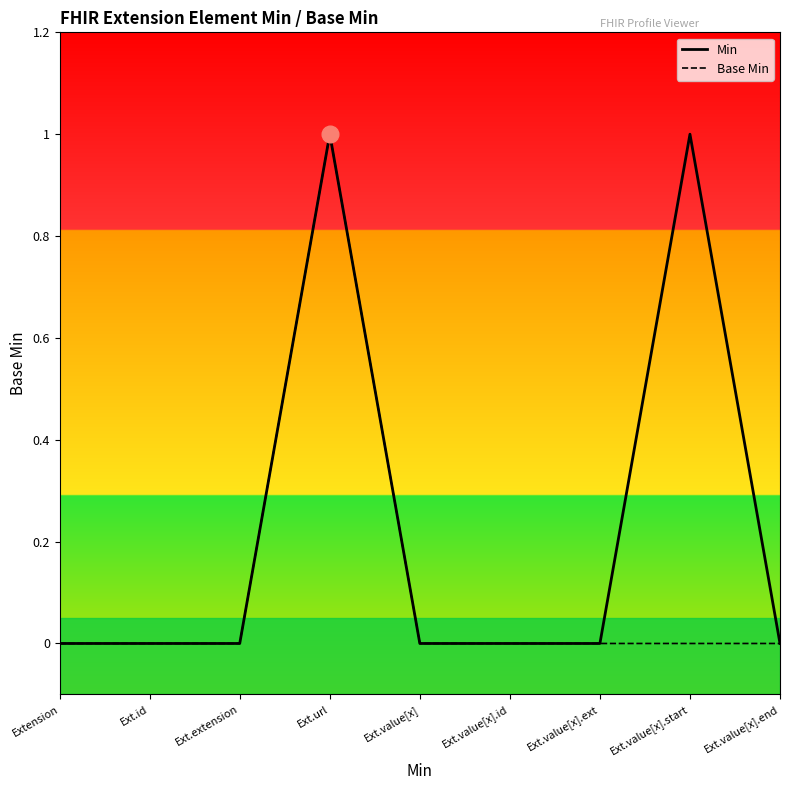

Rank the series by their average value, from highest to lowest.

Min, Base Min